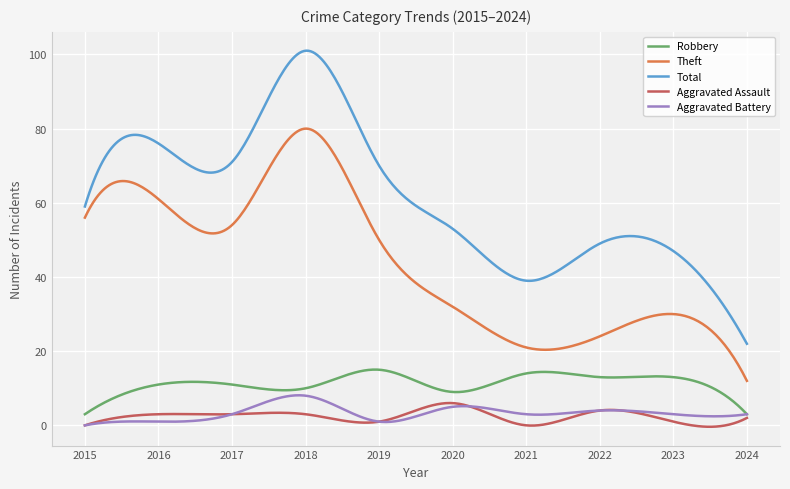

Which series has the largest total across all categories?

Total